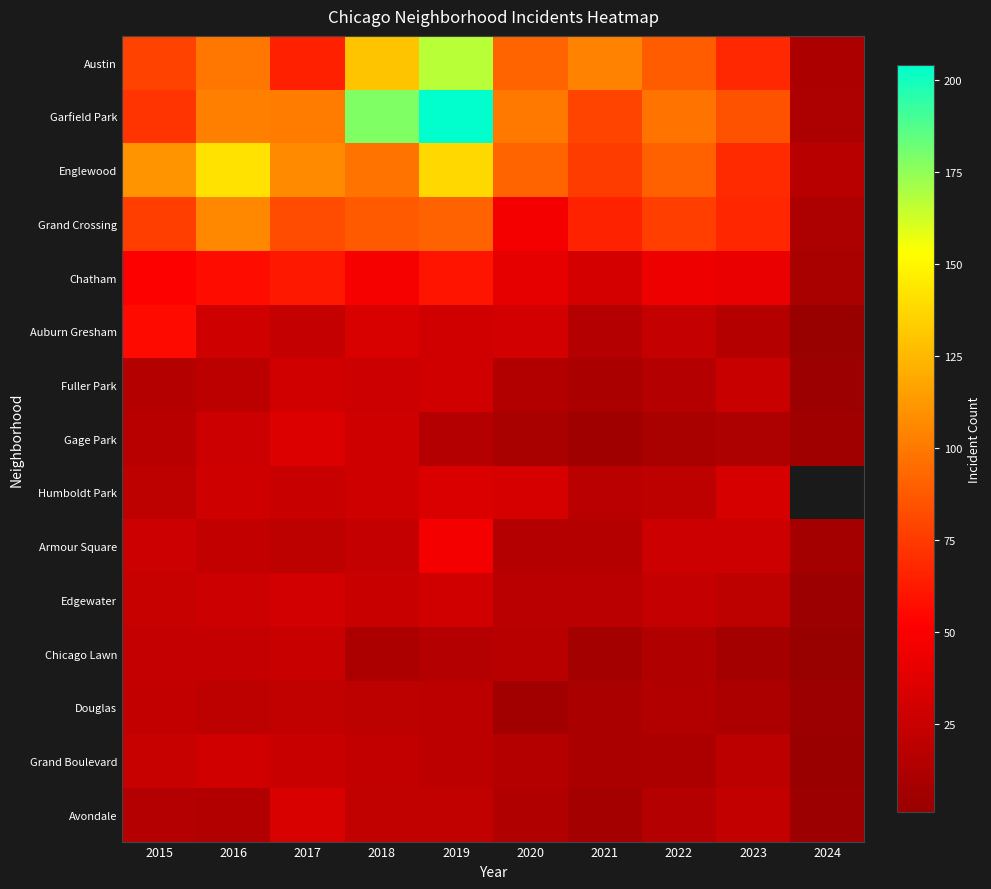

What is the highest value of the Avondale series?

33.0